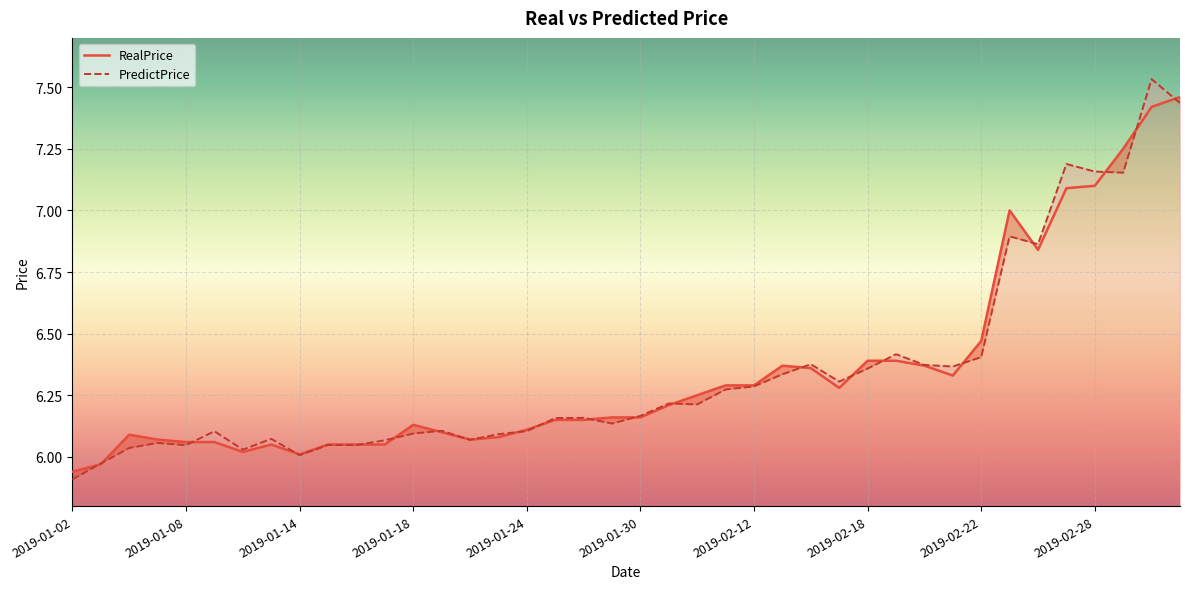

What is the label of the 14th point from the right?

2019-02-14